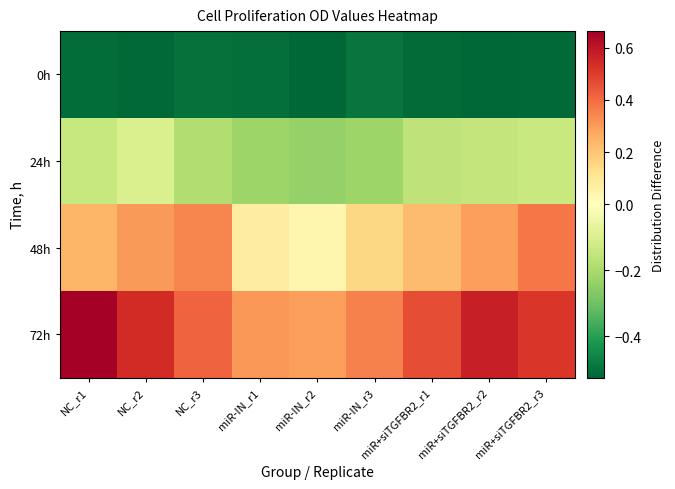

Which series has the largest total across all categories?

72h